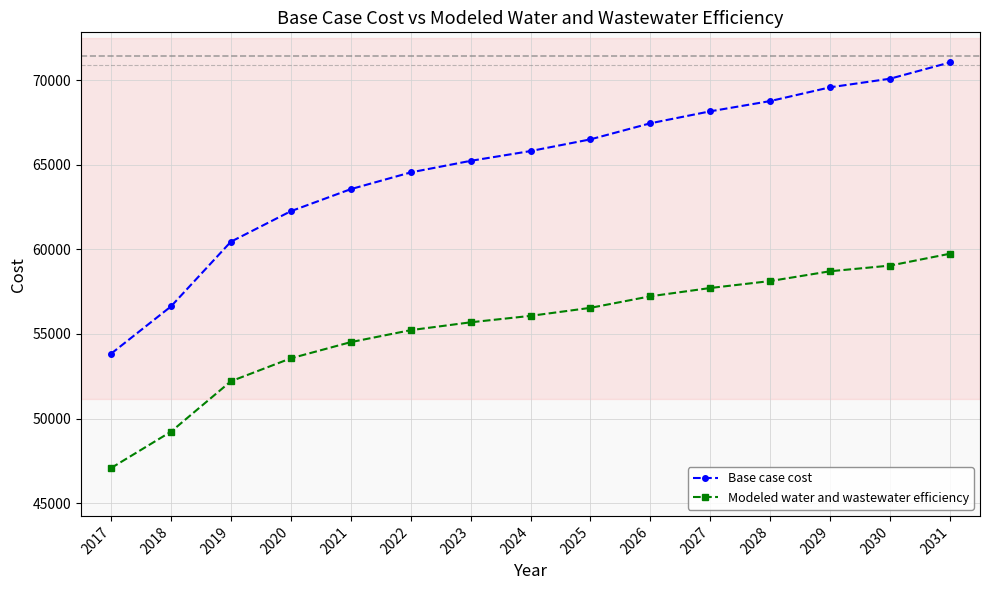

The value of Base case cost at 2021 is 16685.8. True or false?

False